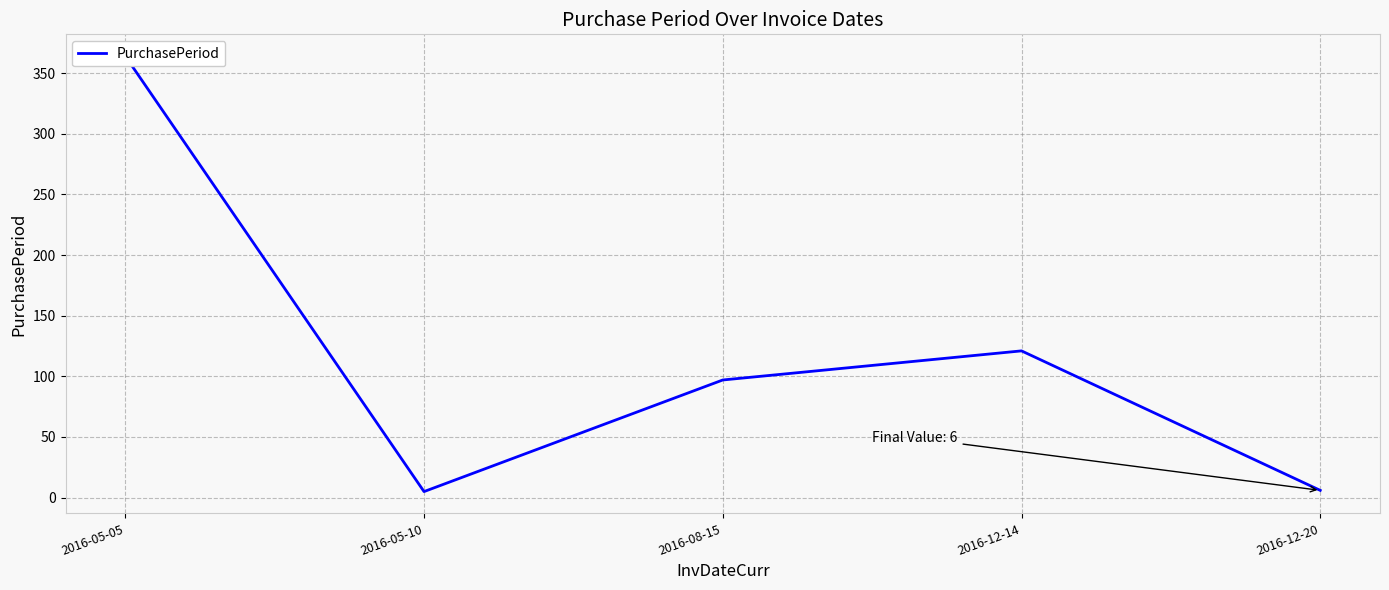

What position from the left is 2016-12-14?

4